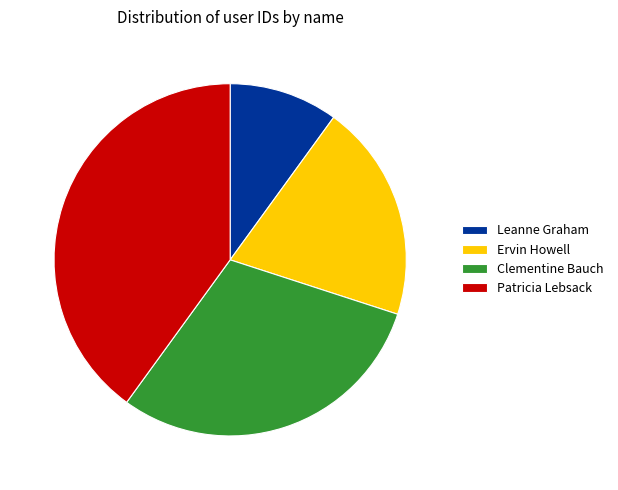

Between Patricia Lebsack and Leanne Graham, which is larger?

Patricia Lebsack